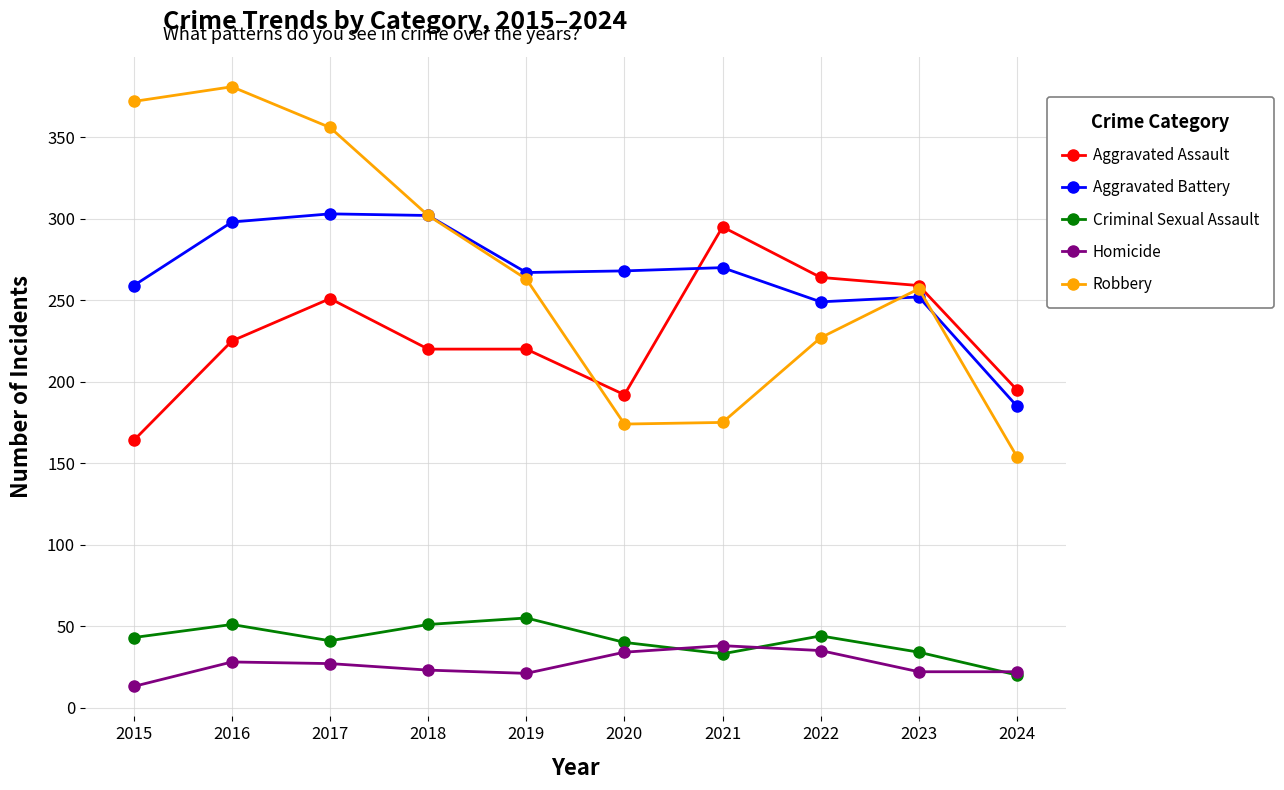

What is the approximate value of Homicide at 2023?

22